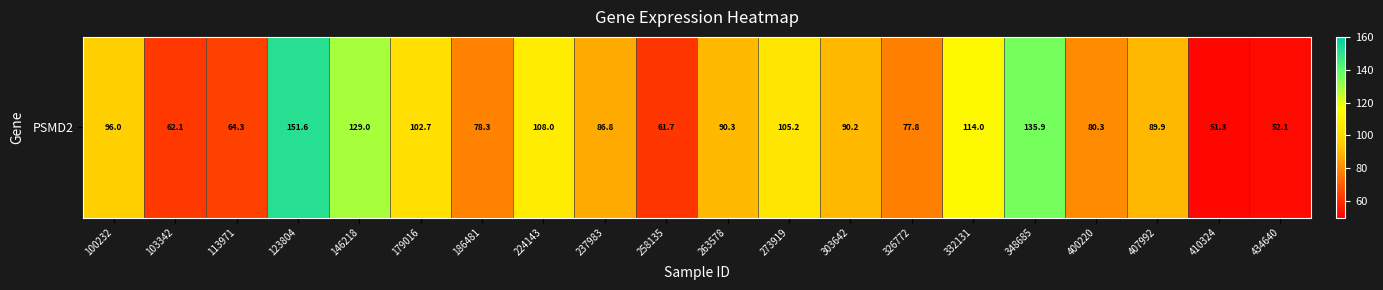

Reading left to right, what are all the values shown in this chart?

96.0	62.1	64.3	151.6	129.0	102.7	78.3	108.0	86.8	61.7	90.3	105.2	90.2	77.8	114.0	135.9	80.3	89.9	51.3	52.1